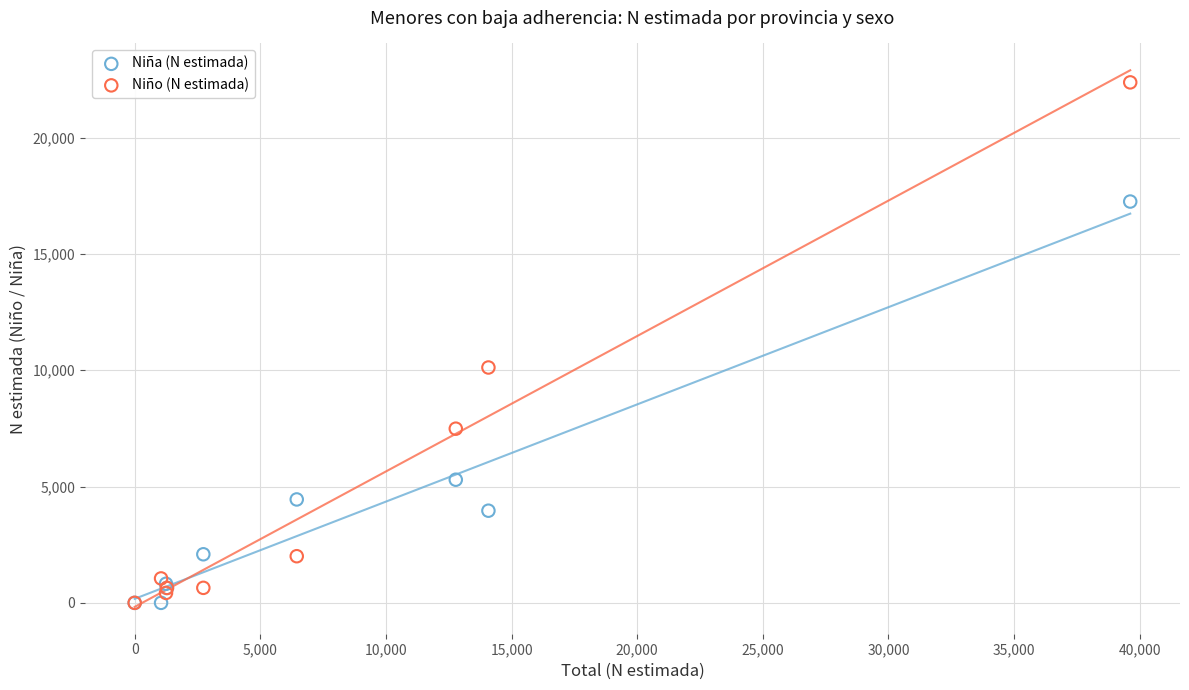

Across all series, what Y value is closest to 11185?

10116